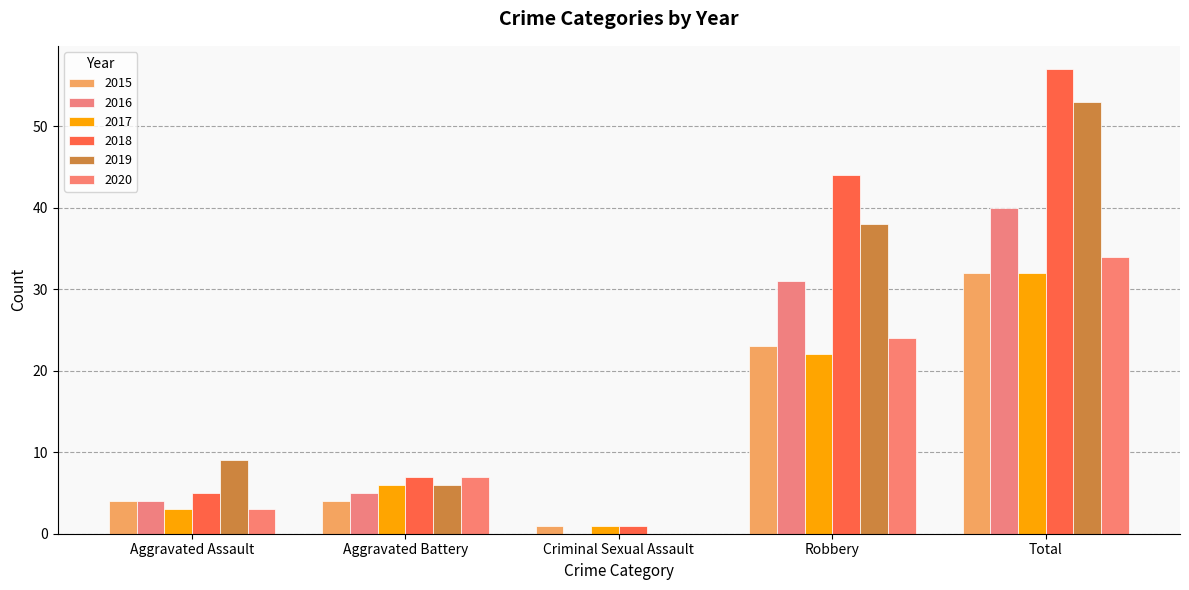

List the series in order of their peak value, highest first.

2018, 2019, 2016, 2020, 2015, 2017